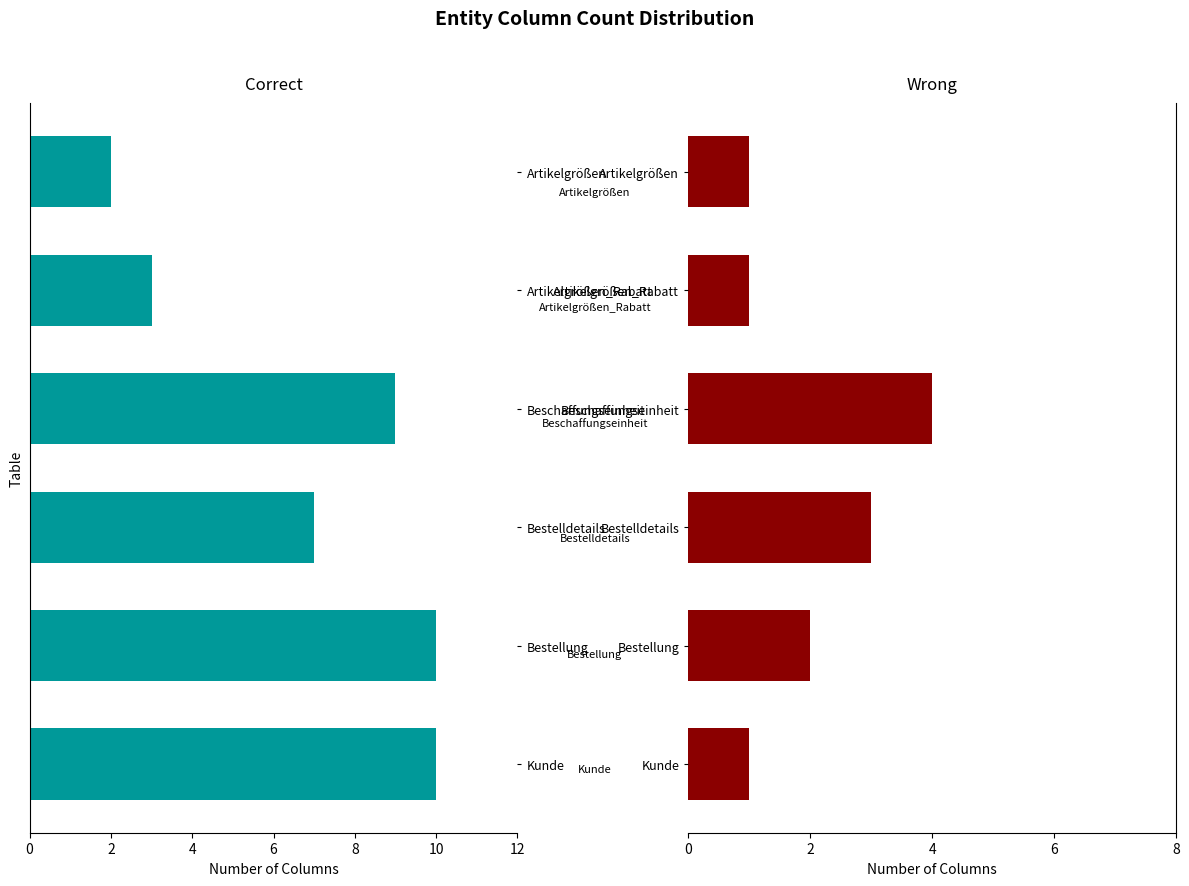

The value of Wrong at Beschaffungseinheit is 7. True or false?

False